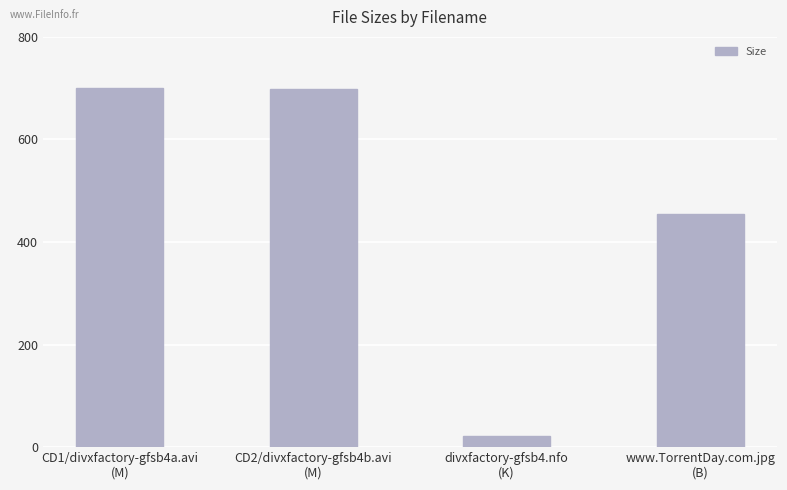

Where does the data first go above 698?

CD1/divxfactory-gfsb4a.avi
(M)